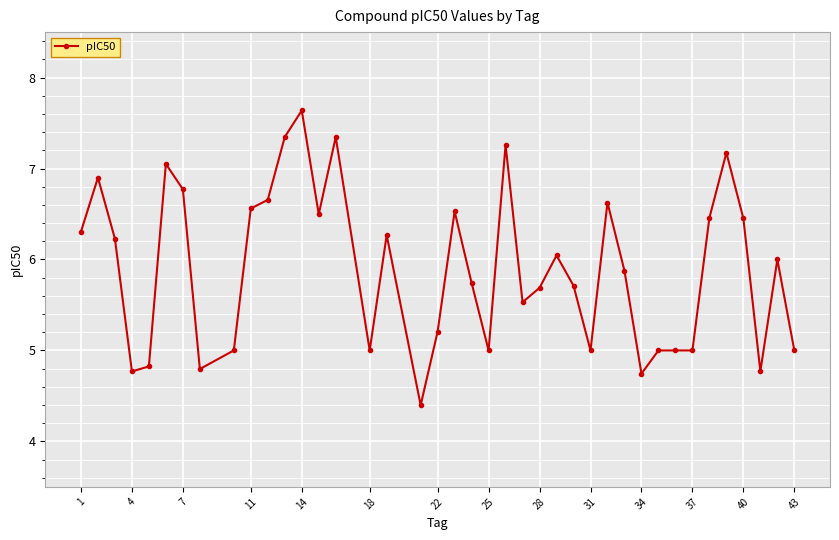

What is the value of the 29th point from the left?

6.6